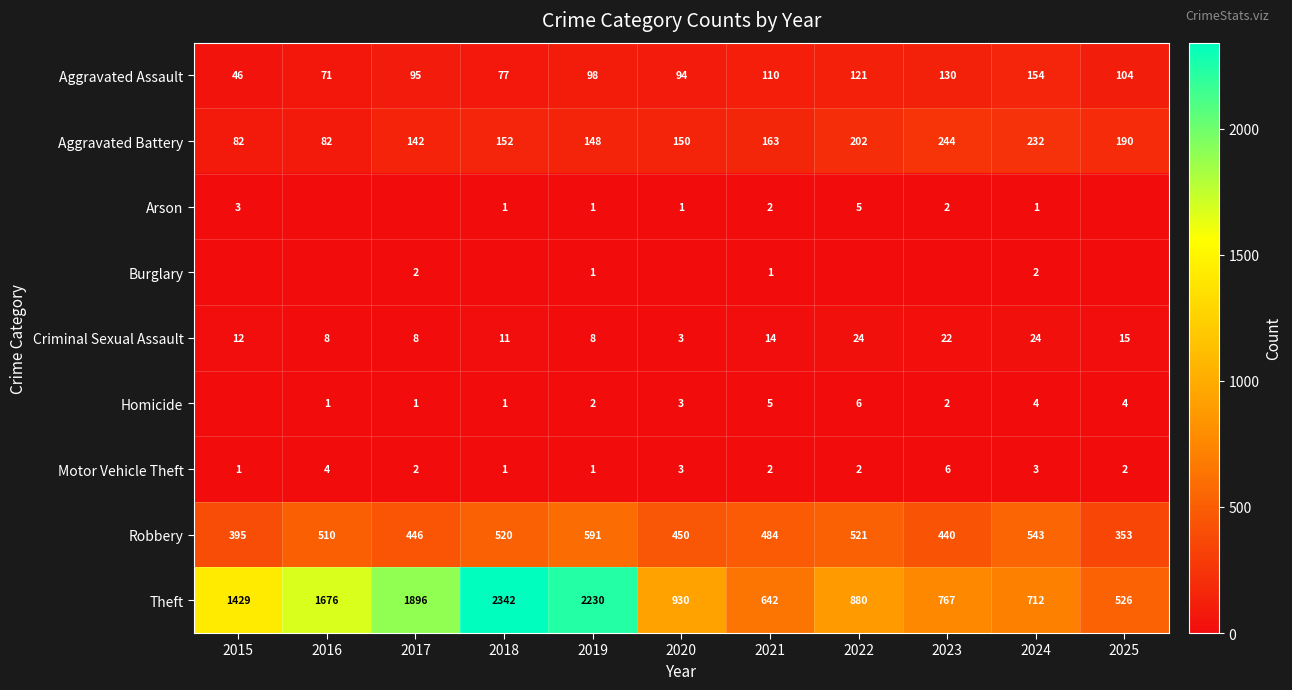

What is the highest value of the Motor Vehicle Theft series?

6